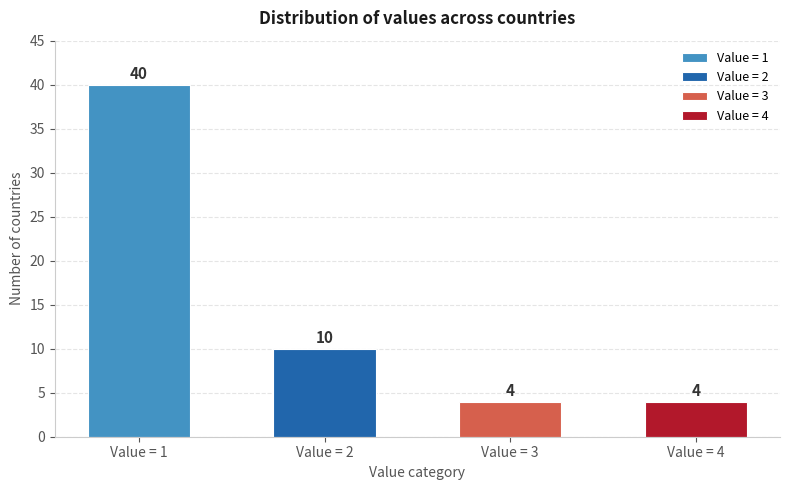

What is the maximum value shown in the chart?

40